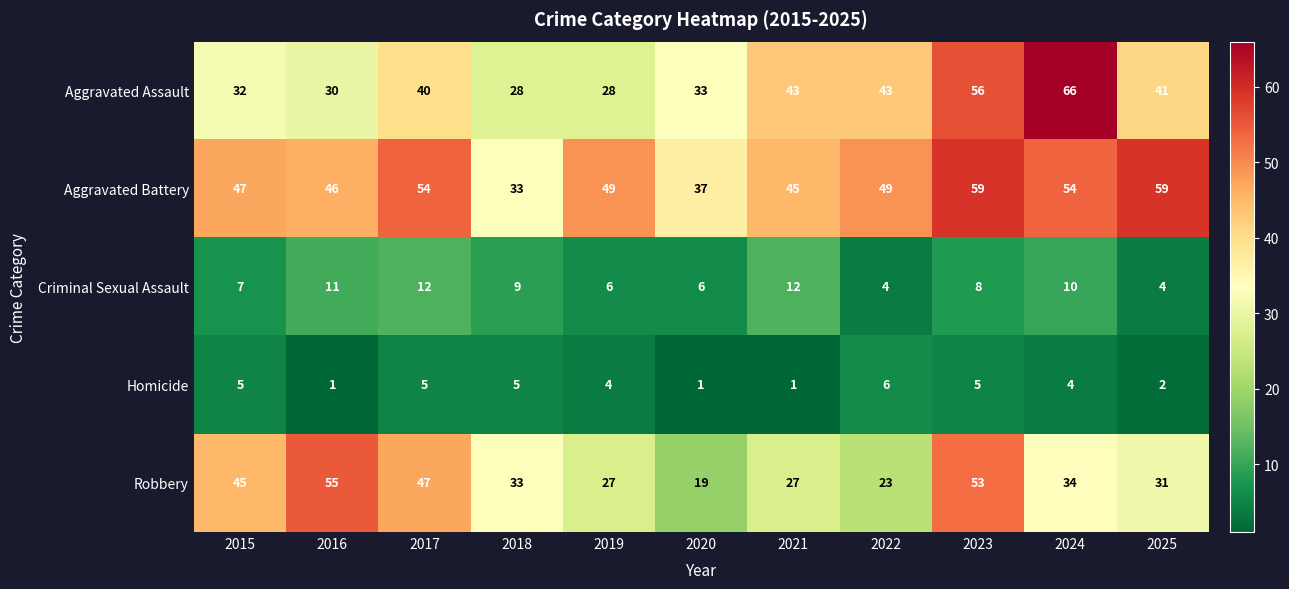

Where does the Aggravated Battery series first go above 49?

2017